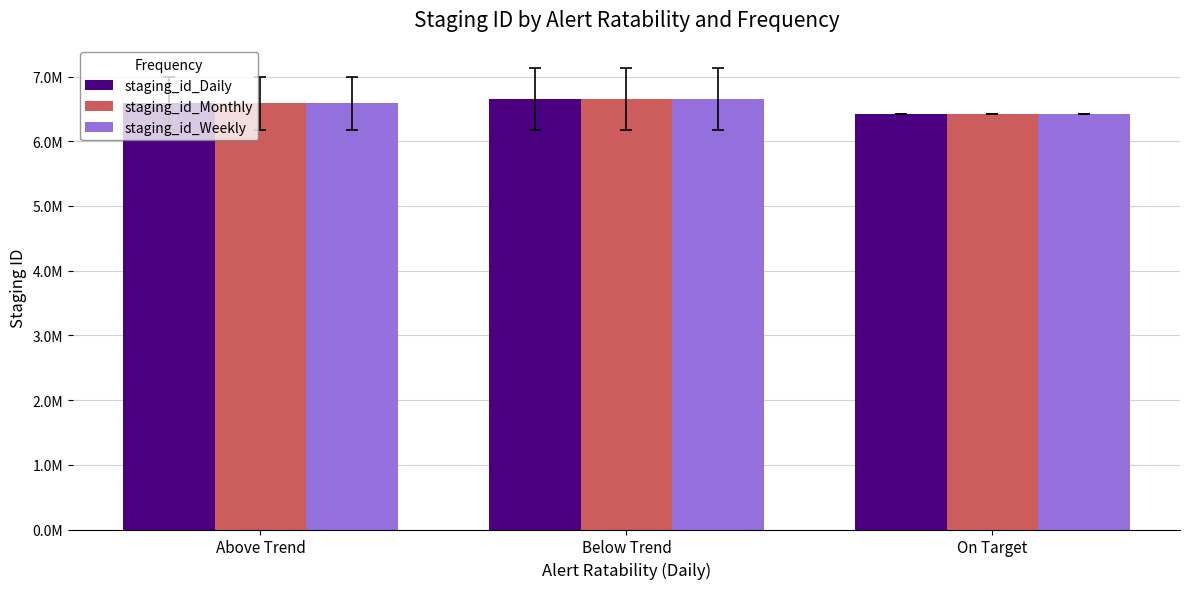

What are all the series names shown in the legend?

staging_id_Daily, staging_id_Monthly, staging_id_Weekly